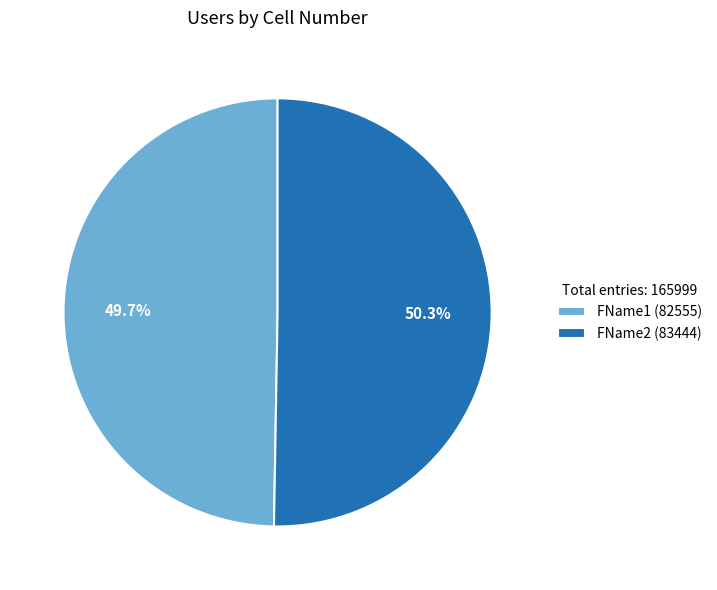

What percentage is the FName2 slice, to the nearest percent?

50%